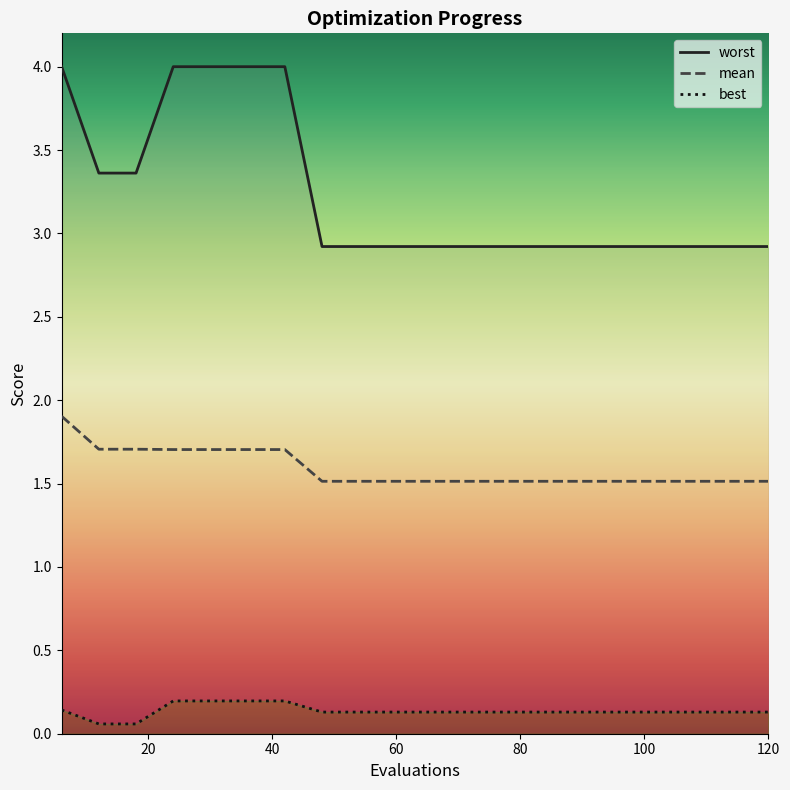

What is the value of the best point at the 13th from the left?

0.1